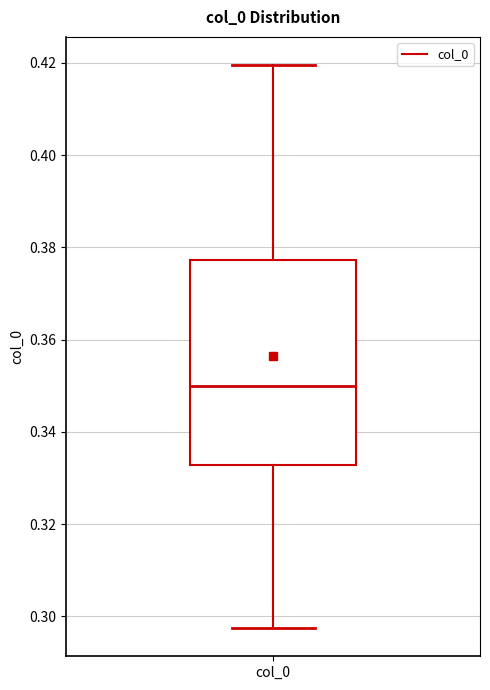

Where is the lower edge of the box for col_0 on the y-axis? The values are not printed on the chart, so give them approximately, as read against the axis.

0.332